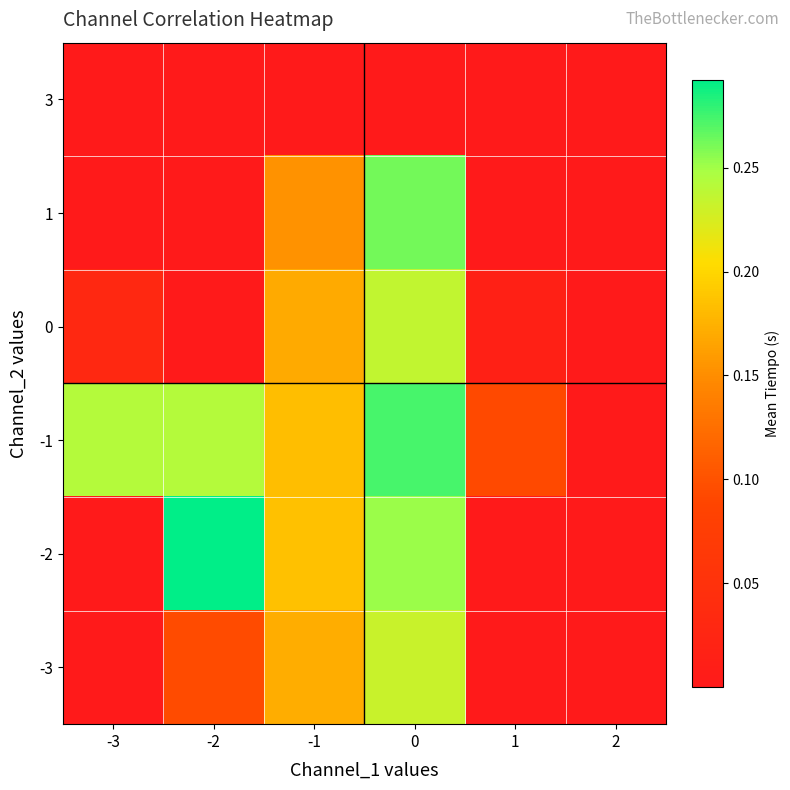

Reading left to right, extract all data points from this chart.

row_0: -3=0.0	-2=0.0	-1=0.0	0=0.0	1=0.0	2=0.0
row_1: -3=0.0	-2=0.0	-1=0.2	0=0.3	1=0.0	2=0.0
row_2: -3=0.0	-2=0.0	-1=0.2	0=0.2	1=0.0	2=0.0
row_3: -3=0.2	-2=0.2	-1=0.2	0=0.3	1=0.1	2=0.0
row_4: -3=0.0	-2=0.3	-1=0.2	0=0.3	1=0.0	2=0.0
row_5: -3=0.0	-2=0.1	-1=0.2	0=0.2	1=0.0	2=0.0